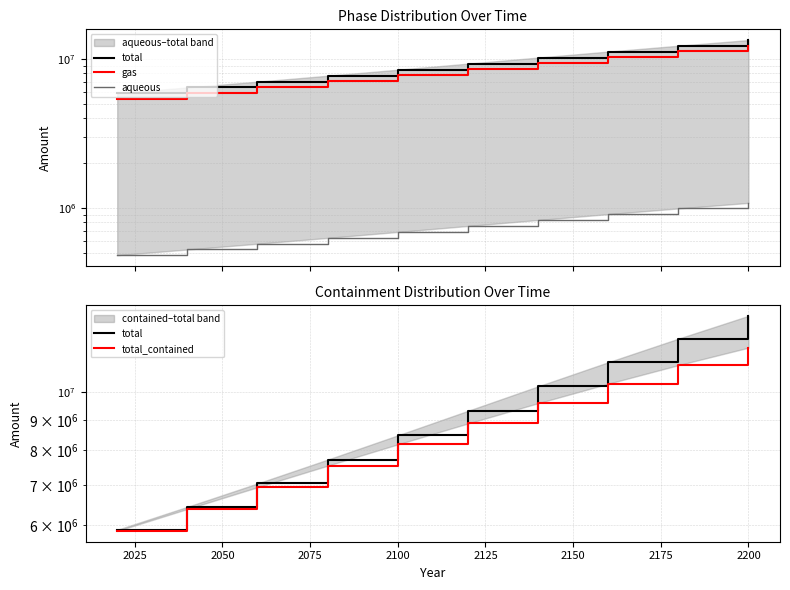

How many lines are shown in the chart?

4